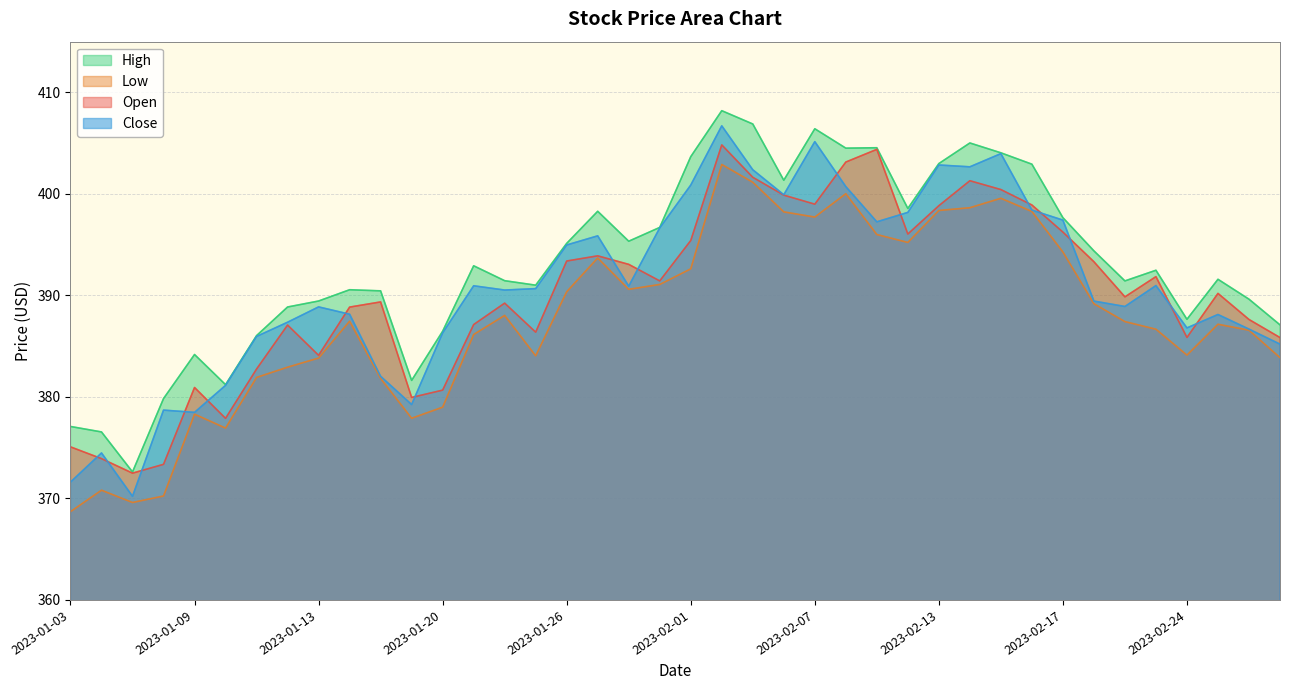

What is the average value of the high series?

393.2